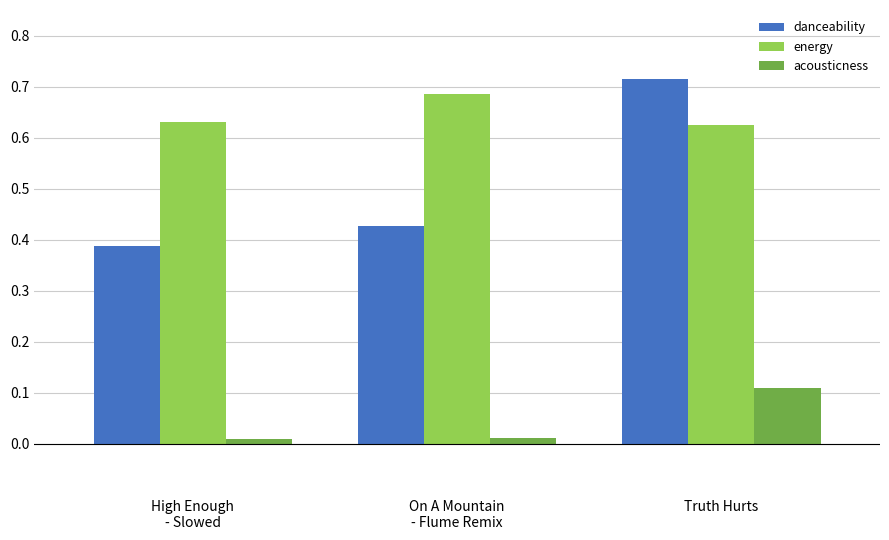

Rank the categories by danceability value from highest to lowest.

Truth Hurts, On A Mountain
- Flume Remix, High Enough
- Slowed